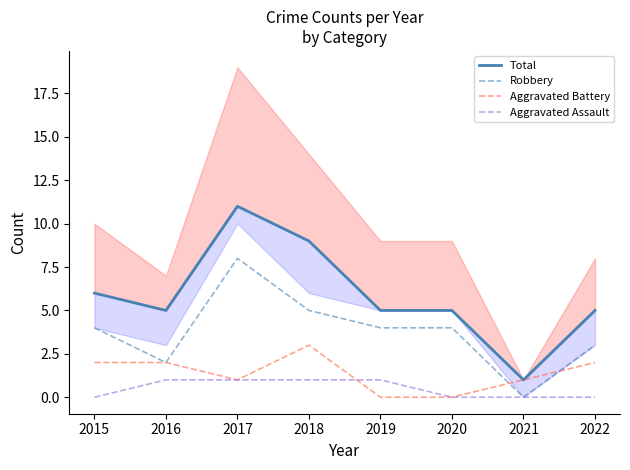

True or false: Total and Aggravated Assault intersect in this chart.

False